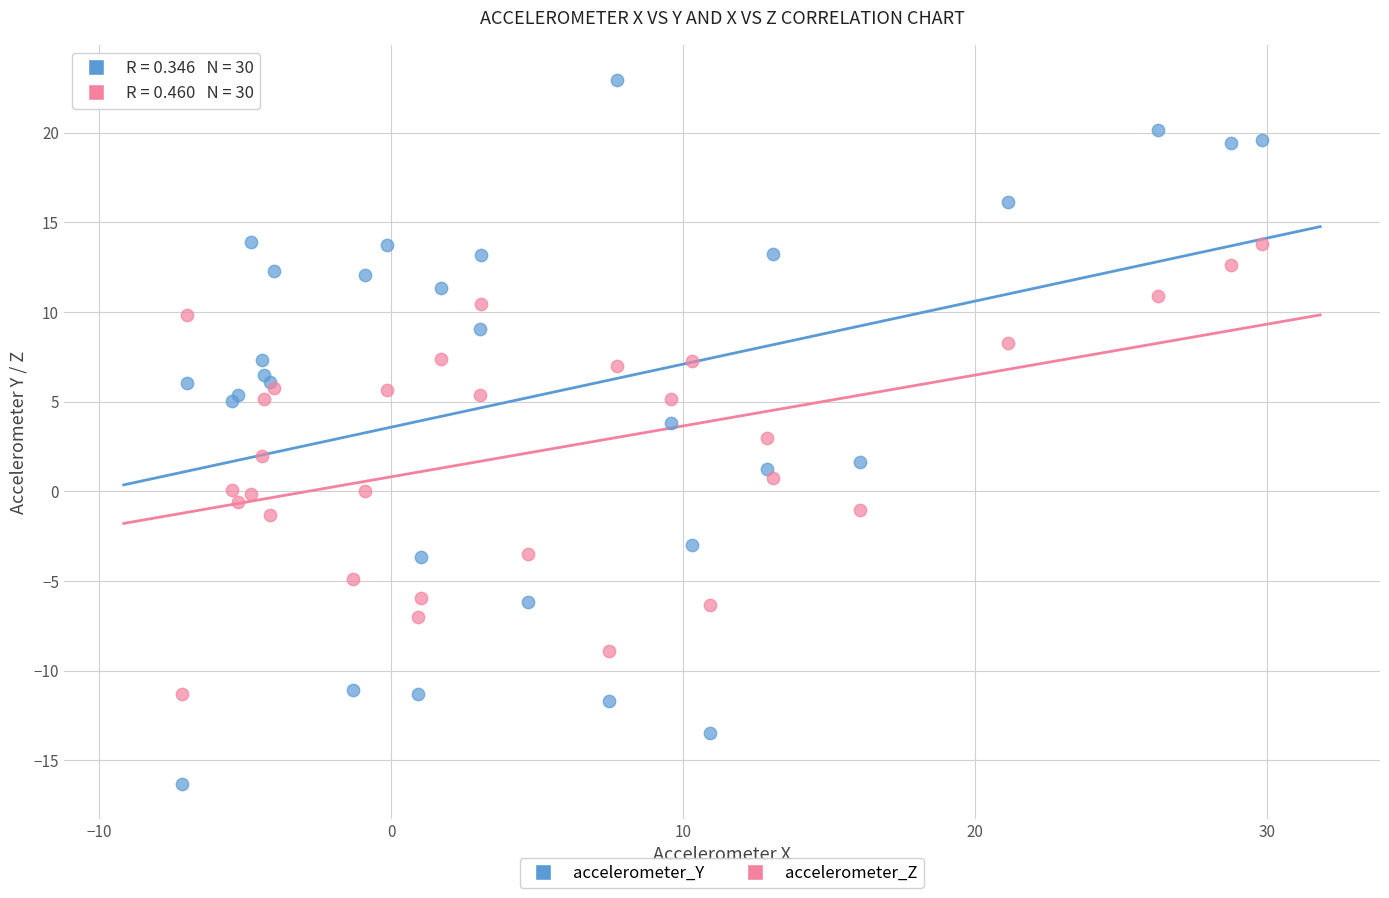

Which series contains the lowest Y value?

accelerometer_Y